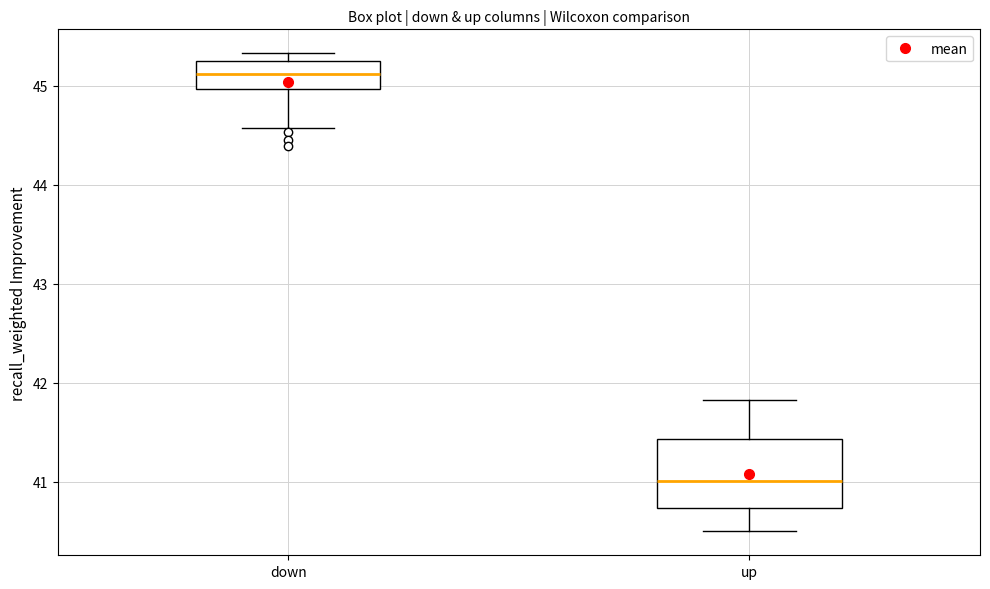

Reading left to right, transcribe this box plot: for each box, give where its median line is, the range the box spans, and where its two whiskers end, as read against the y-axis. The values are not printed on the chart, so give them approximately, as read against the axis.

down: median 45.1, box 45.0 to 45.3, whiskers 44.6 to 45.3 (just above the box's upper edge)
up: median 41.0, box 40.7 to 41.4, whiskers 40.5 to 41.8